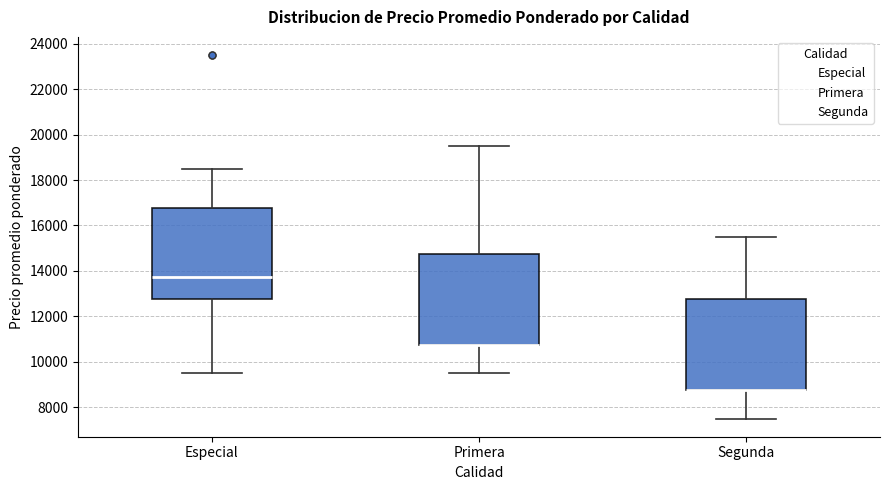

Reading left to right, read every box against the y-axis: the position of its median line, the range the box covers, and the ends of its whiskers. The values are not printed on the chart, so give them approximately, as read against the axis.

Especial: median 13800, box 12800 to 16800, whiskers 9600 to 18600
Primera: median 10800 (drawn on the box's lower edge), box 10800 to 14800, whiskers 9600 to 19600
Segunda: median 8800 (drawn on the box's lower edge), box 8800 to 12800, whiskers 7600 to 15600